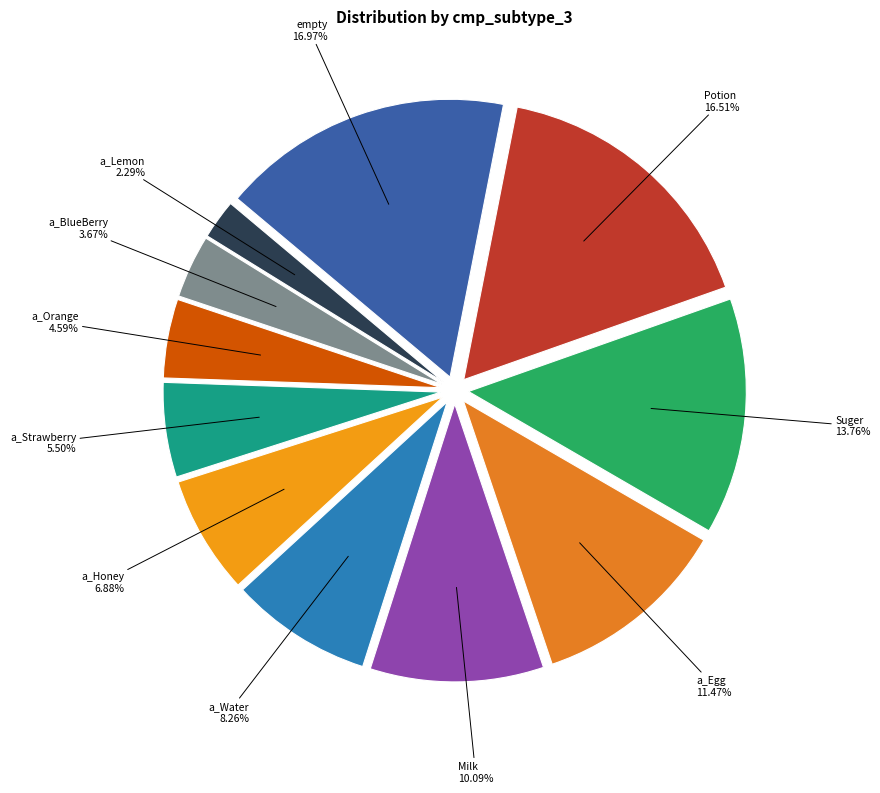

Count the number of slices in the pie.

11